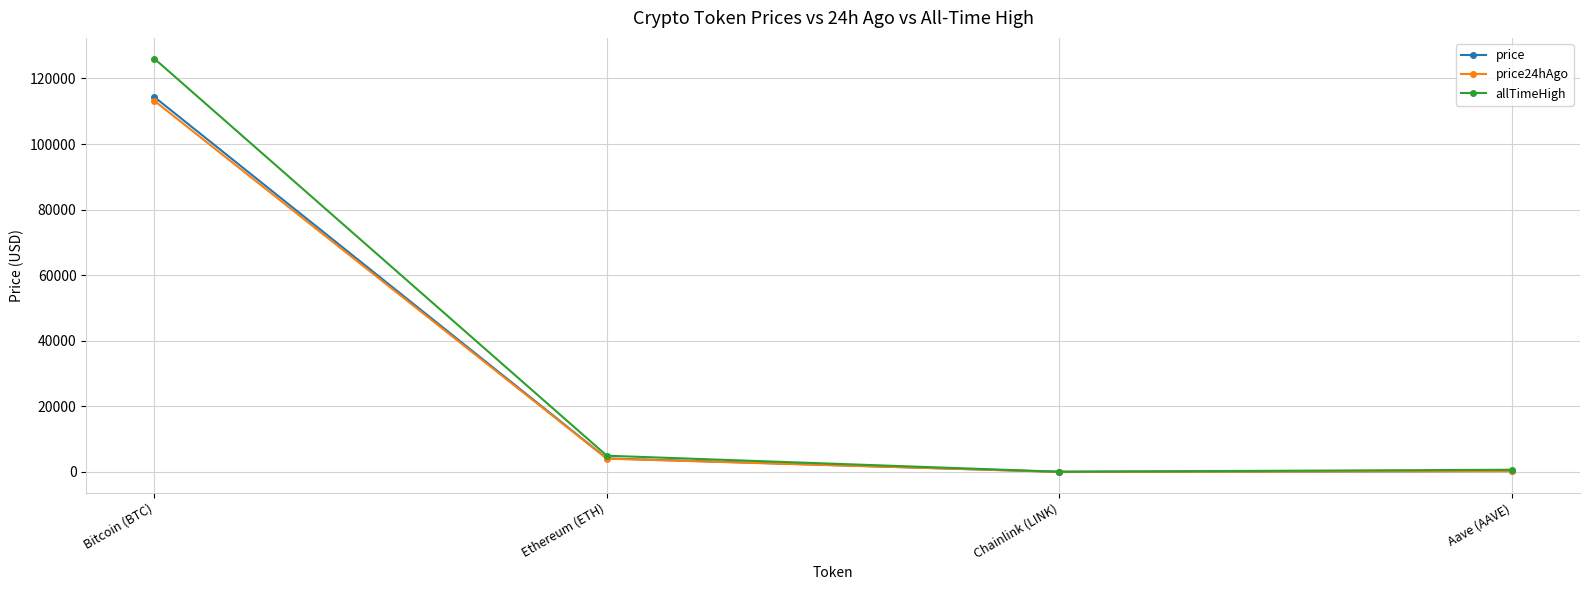

What are all the series names shown in the legend?

price, price24hAgo, allTimeHigh